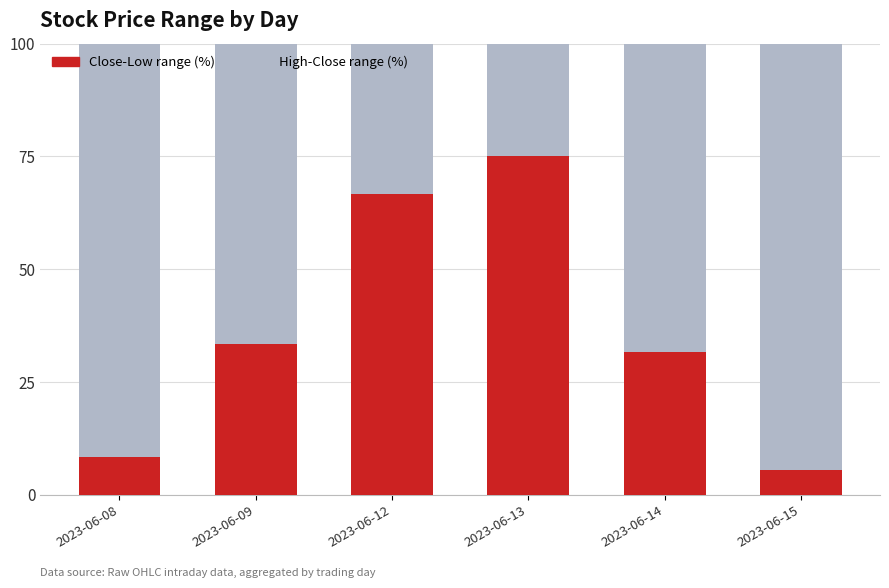

What is the sum of all Close-Low range (%) values?

220.3